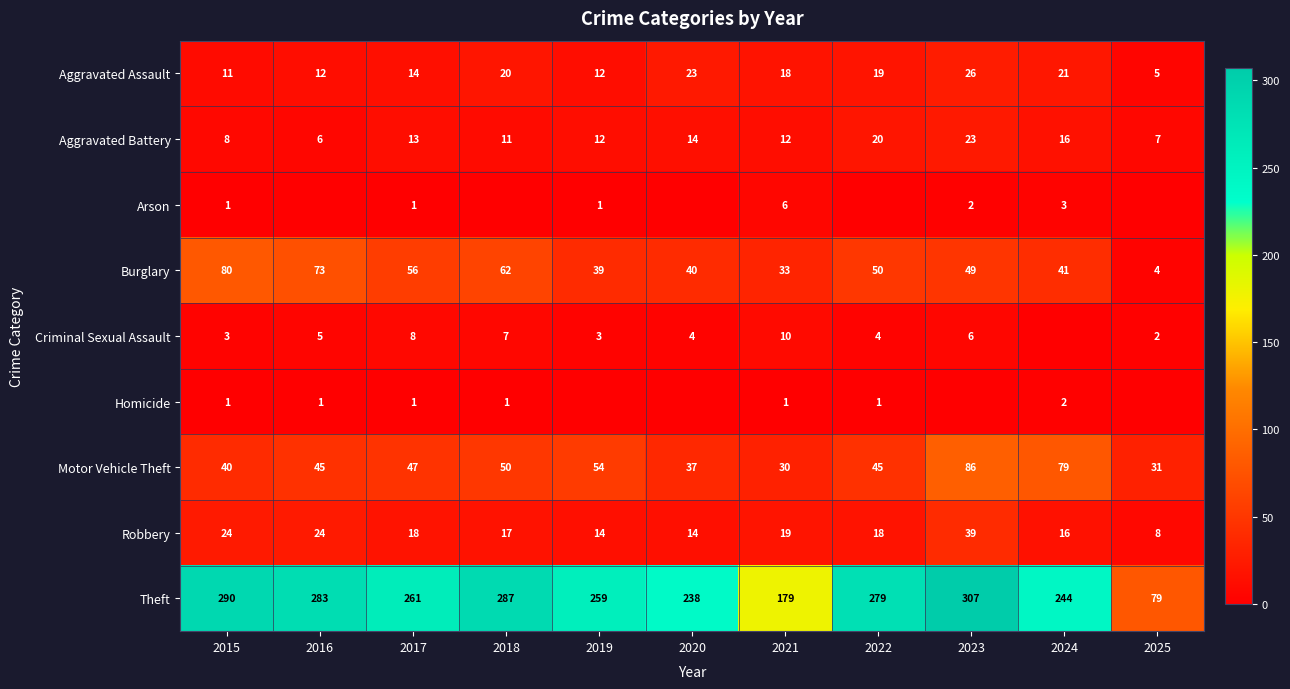

What value does the Robbery series have at 2018, to the nearest 5?

15